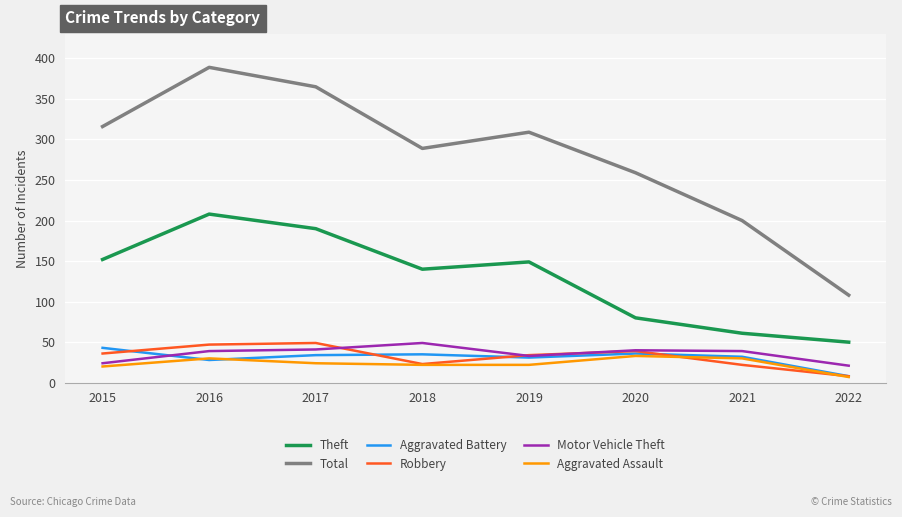

What is the sum of all Robbery values?

258